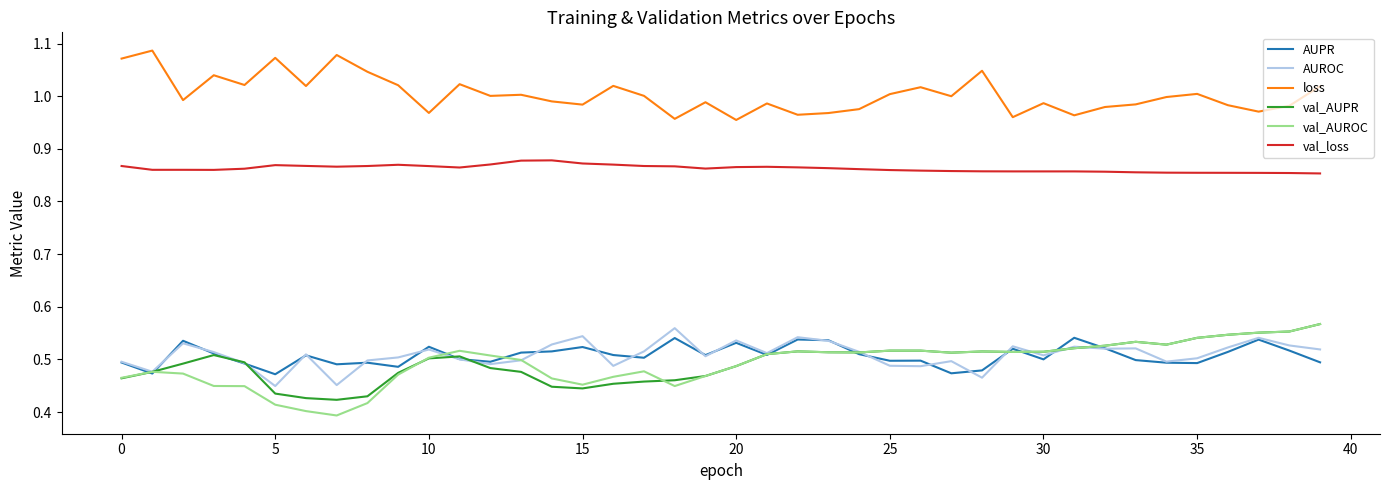

True or false: loss and val_AUROC intersect in this chart.

False